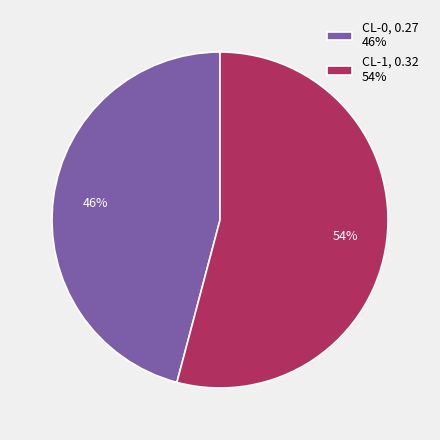

True or false: CL-1 accounts for 46% of the total.

False